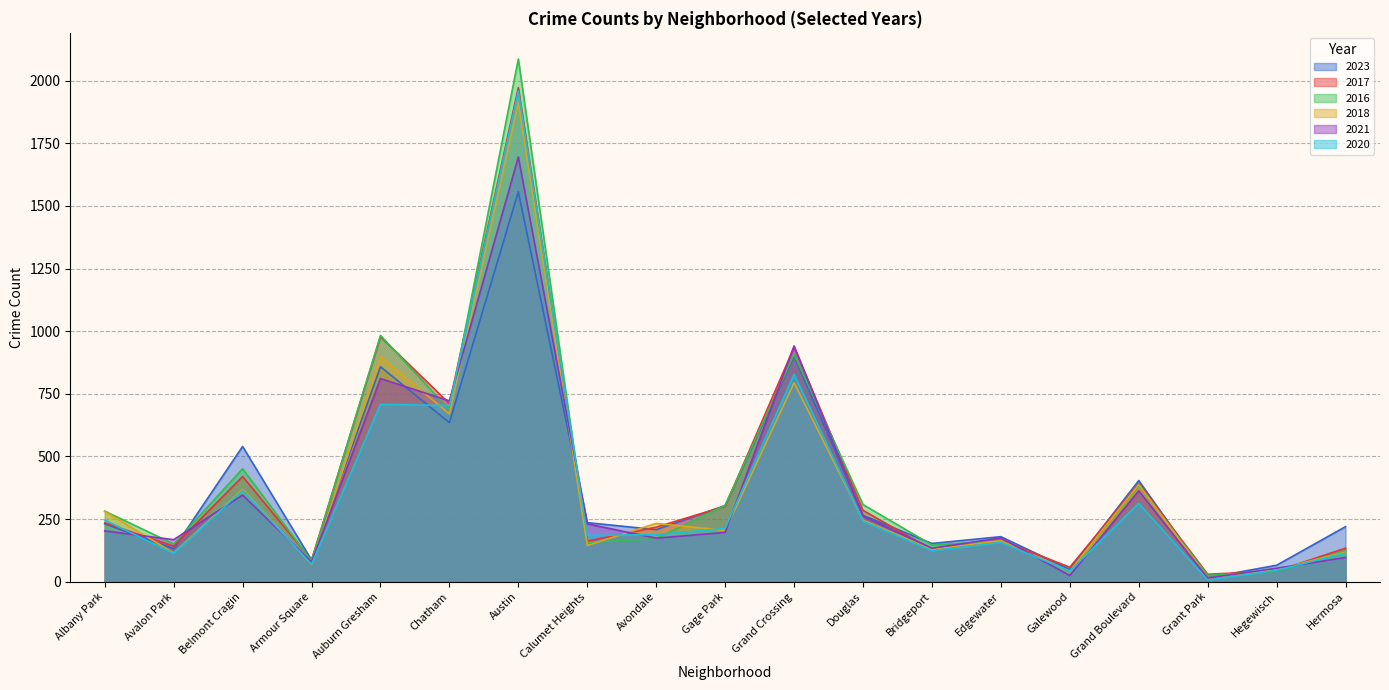

What is the sum of the 2020 values at Belmont Cragin and Gage Park?

578